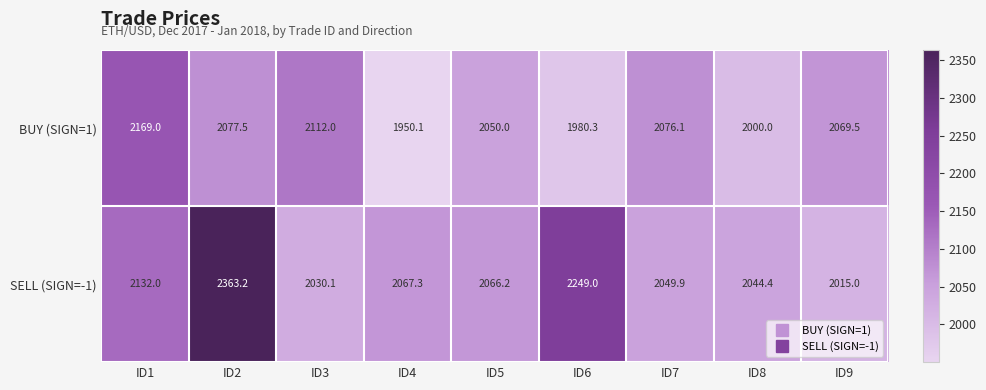

Where is BUY (SIGN=1) nearest to the value 2059?

ID5